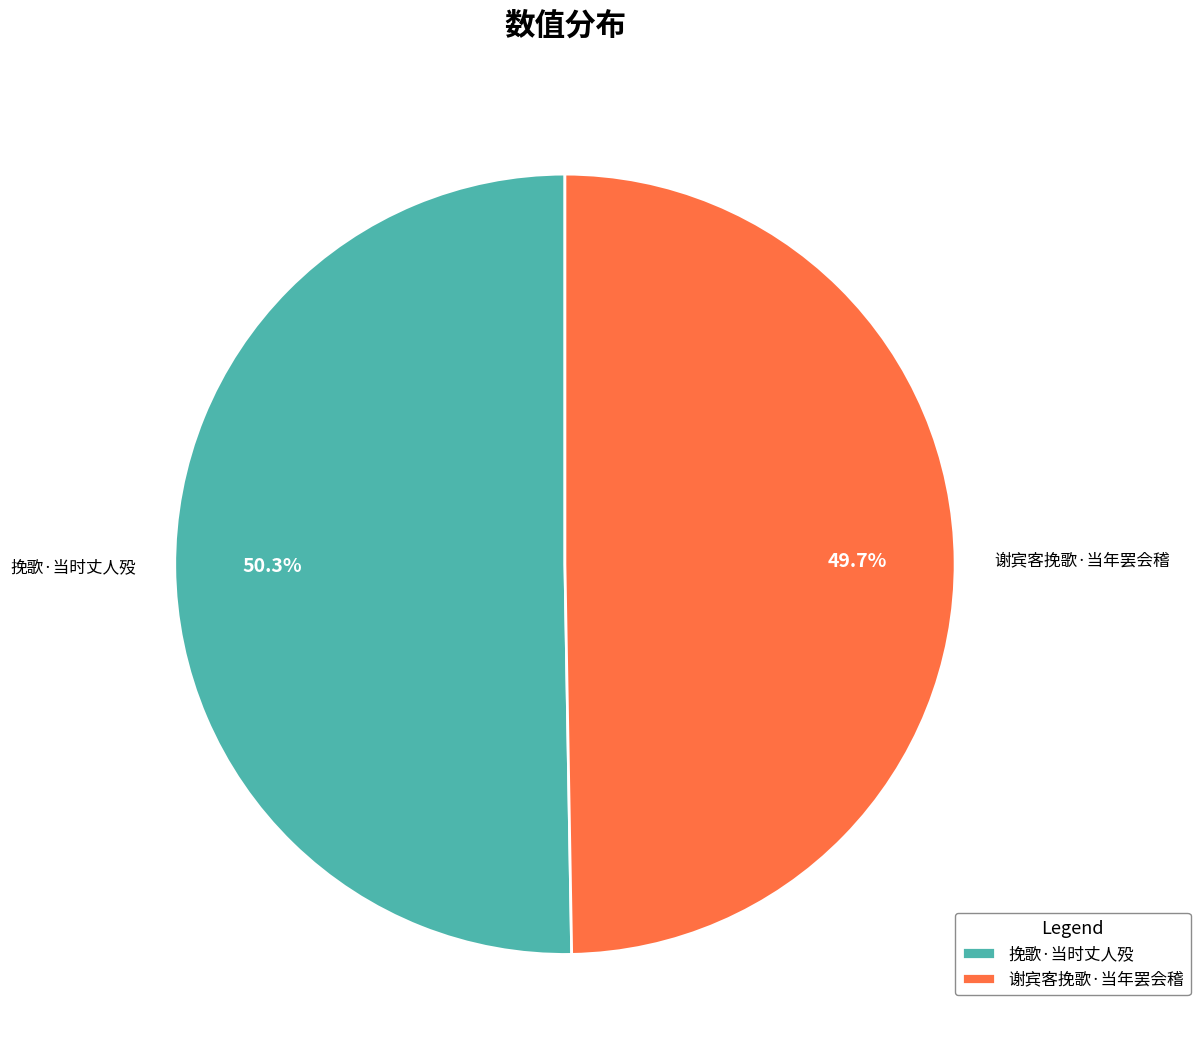

Rank the categories by value from highest to lowest.

挽歌·当时丈人殁, 谢宾客挽歌·当年罢会稽